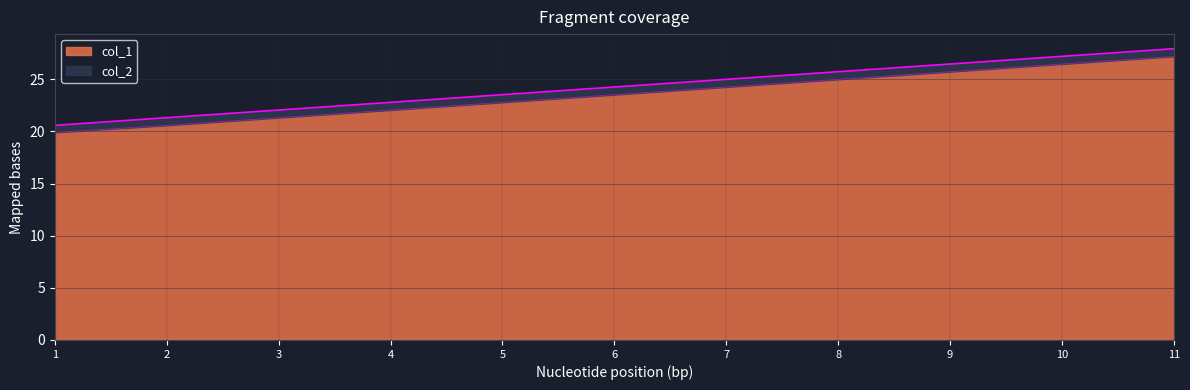

True or false: col_1 and col_2 intersect in this chart.

False